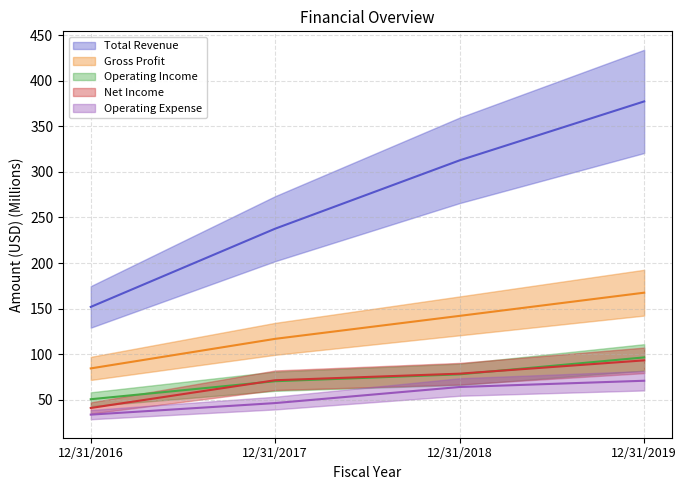

Reading left to right, what are all the values shown in this chart?

Total Revenue: 151.9	237.8	312.7	377.3
Gross Profit: 84.5	116.9	142.1	167.5
Operating Income: 50.7	70.4	78.0	96.6
Net Income: 41.1	71.5	78.7	93.3
Operating Expense: 33.8	46.5	64.1	71.0